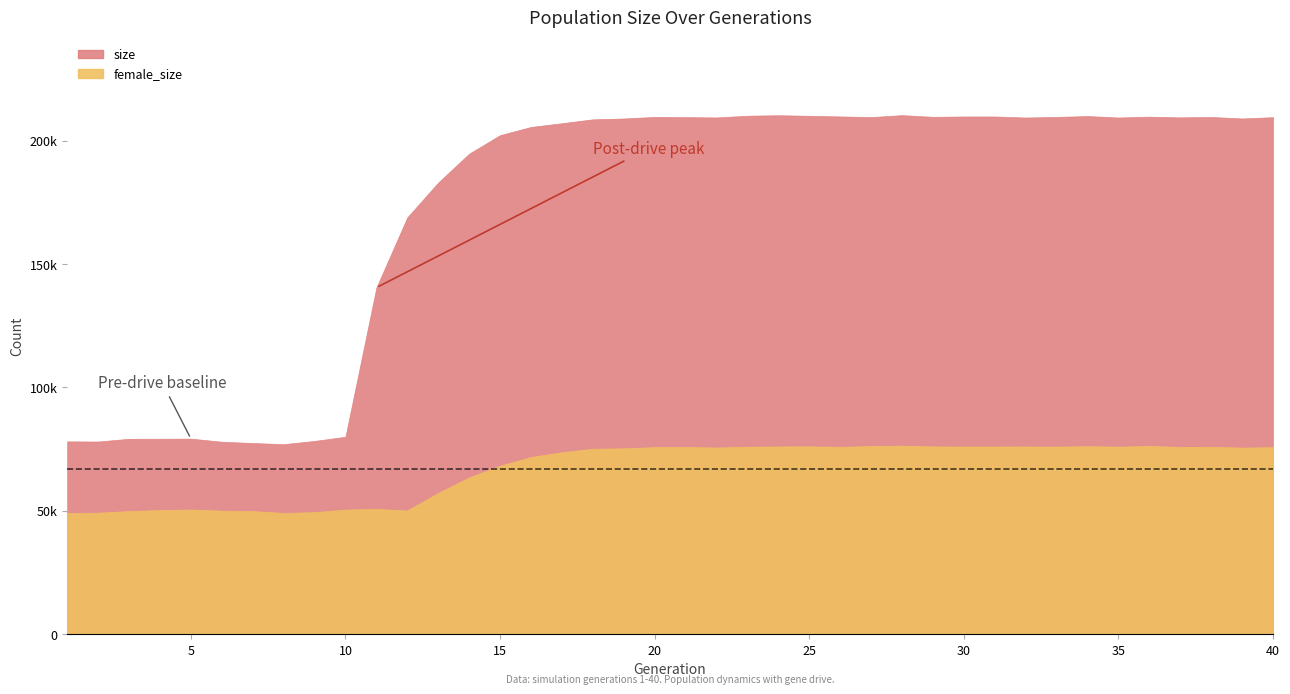

Which series has the largest total across all categories?

size